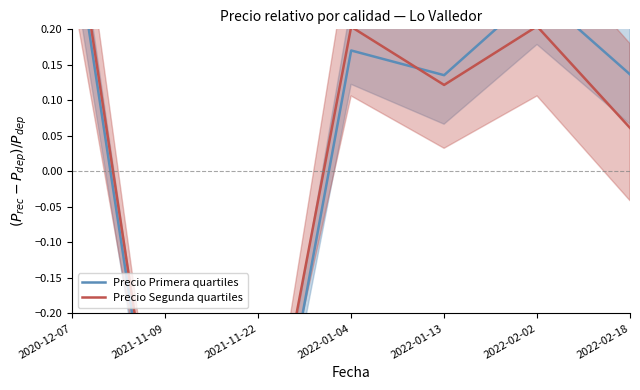

Where is Precio Primera quartiles nearest to the value 0?

2022-01-13